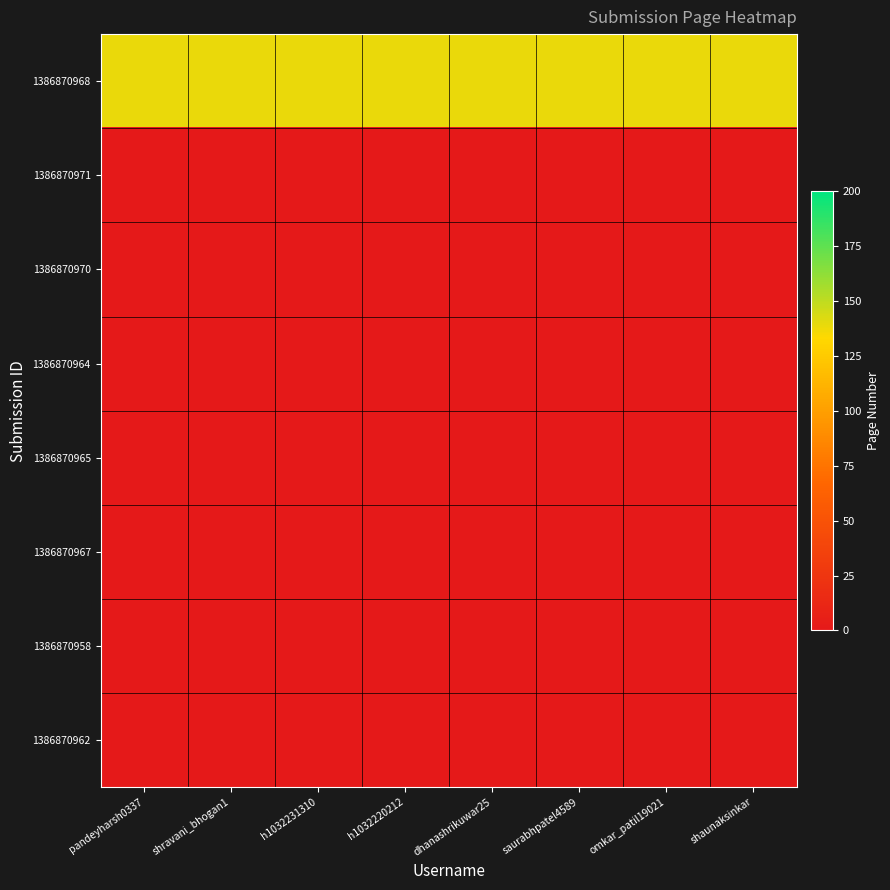

Which has a higher value, shravani_bhogan1 or shaunaksinkar?

shravani_bhogan1